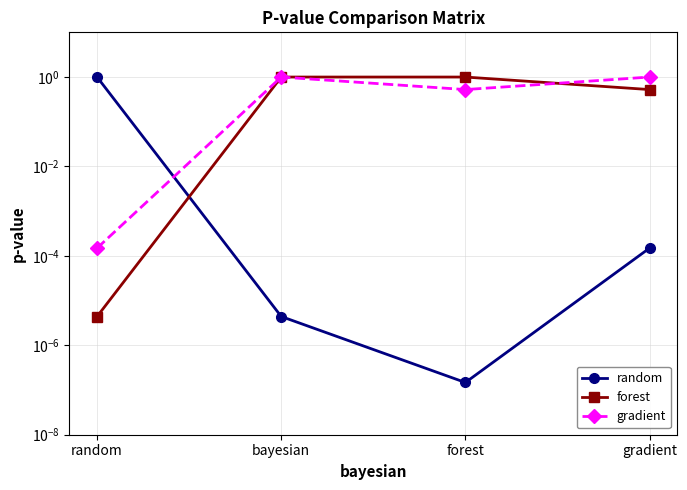

What is the label of the 4th point from the right?

random